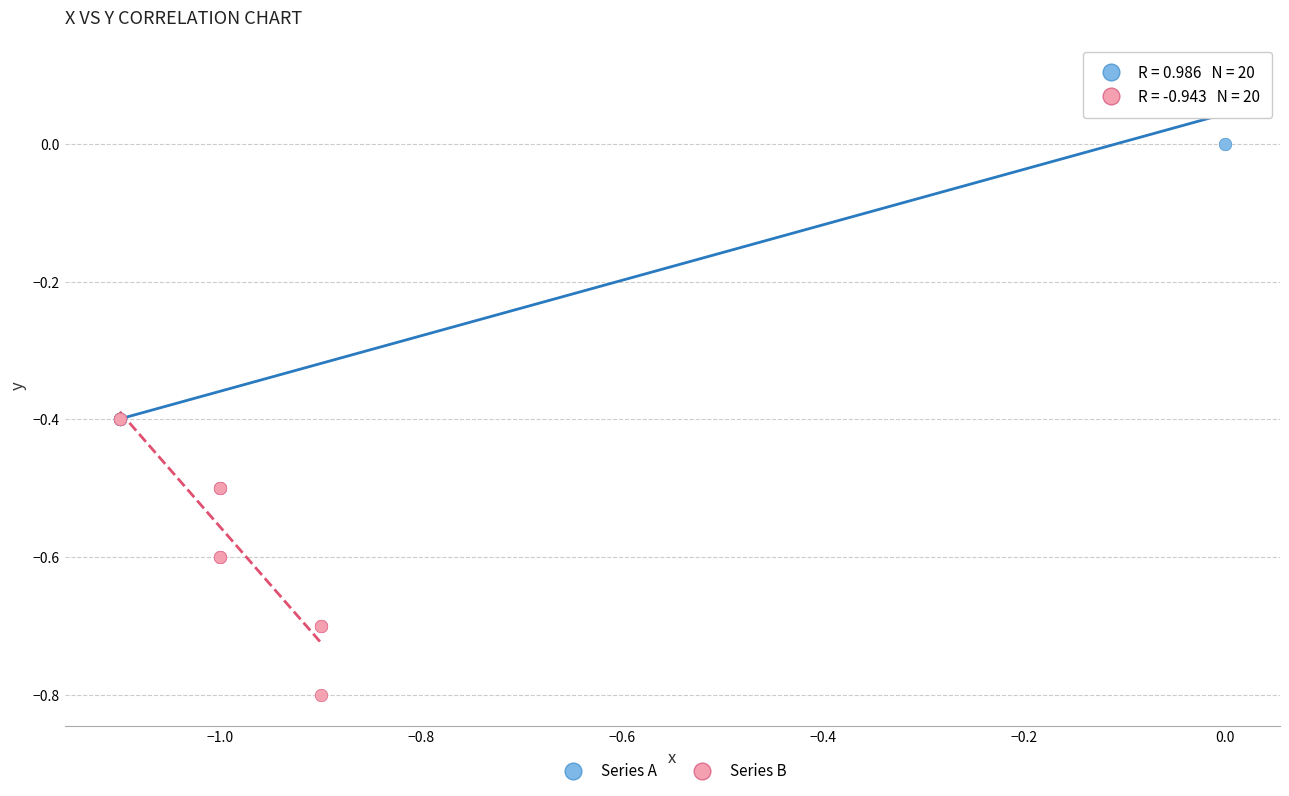

Which series contains the lowest Y value?

Series B